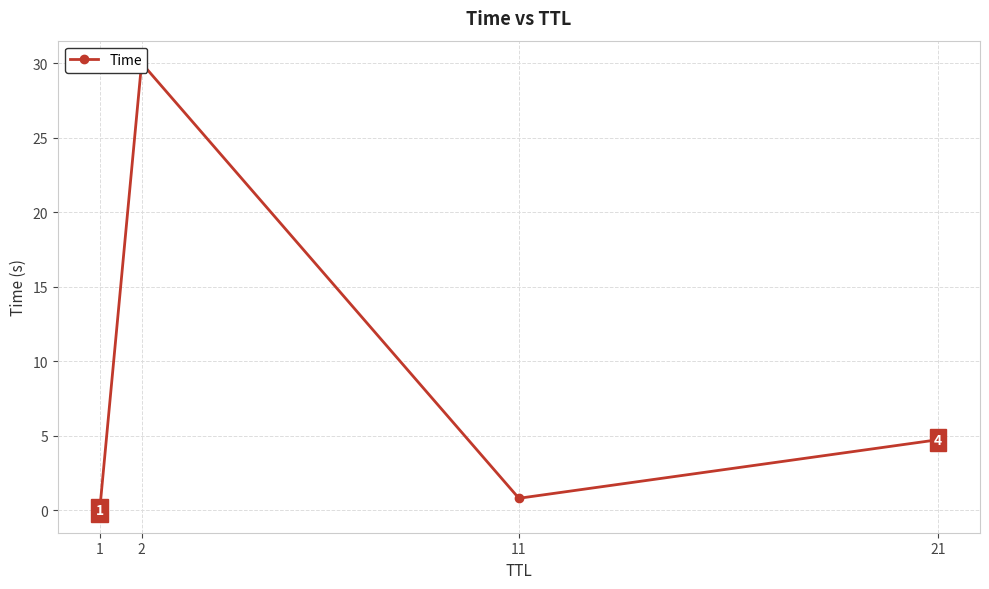

What is the difference between the maximum and minimum values?

30.0